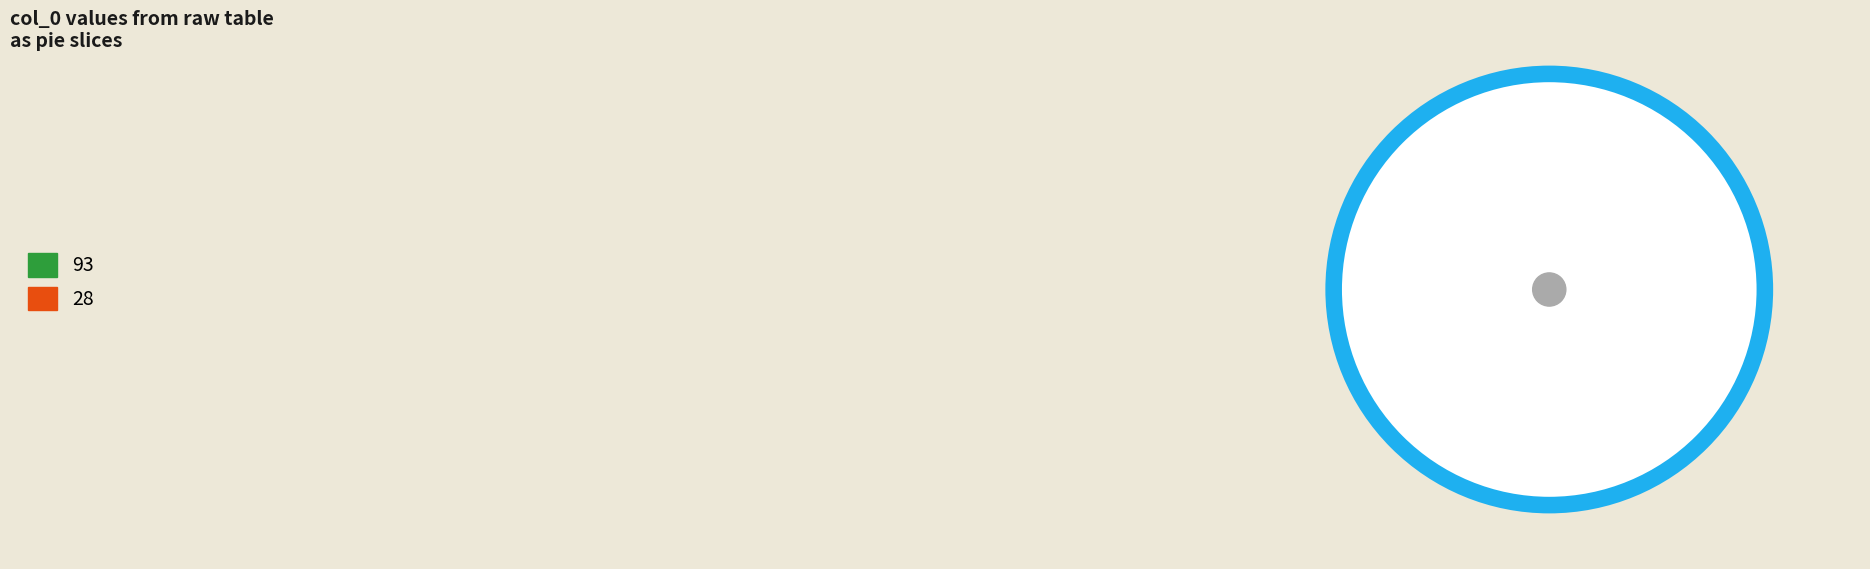

What percentage is NOT represented by 28?

50.0%